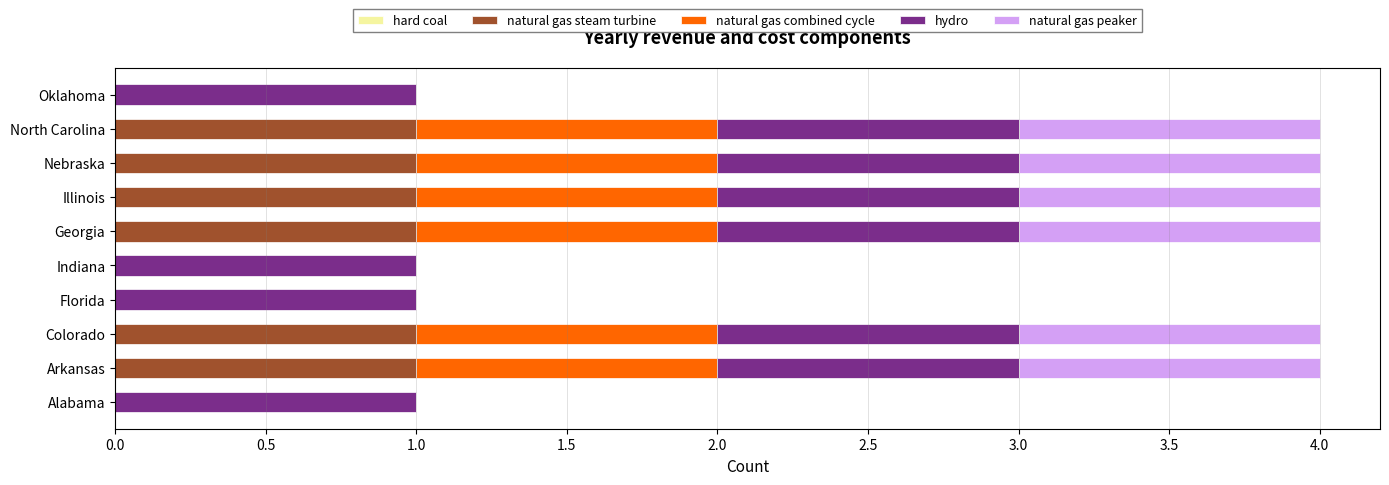

What is the sum of all natural gas steam turbine values?

6